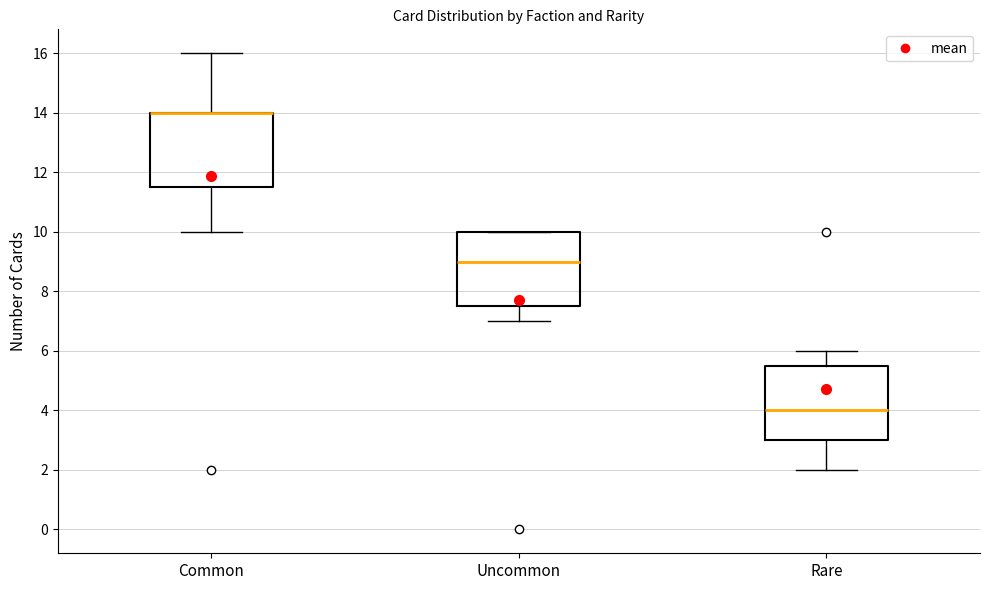

Reading left to right, transcribe this box plot: for each box, give where its median line is, the range the box spans, and where its two whiskers end, as read against the y-axis. The values are not printed on the chart, so give them approximately, as read against the axis.

Common: median 14.0 (drawn on the box's upper edge), box 11.6 to 14.0, whiskers 10.0 to 16.0
Uncommon: median 9.0, box 7.6 to 10.0, whiskers 7.0 to 10.0
Rare: median 4.0, box 3.0 to 5.6, whiskers 2.0 to 6.0